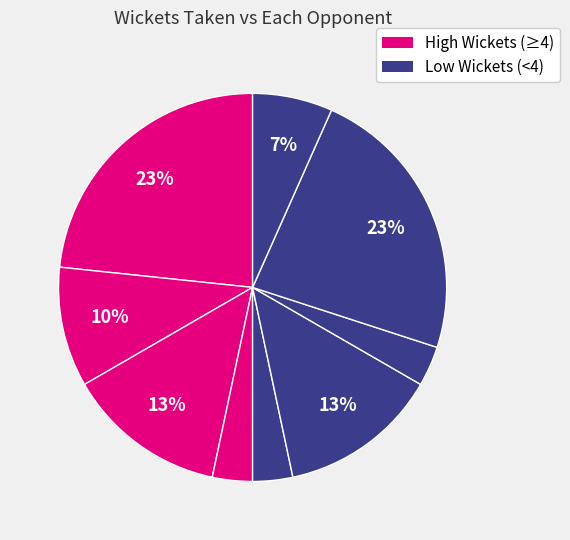

Count the number of slices in the pie.

9